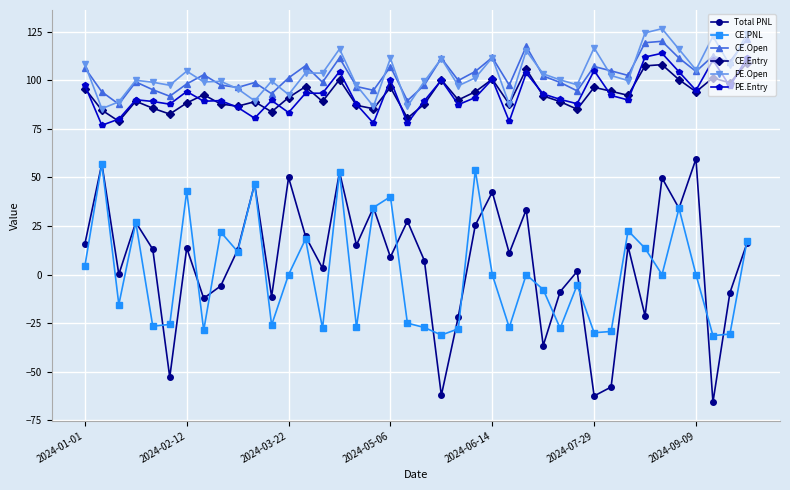

At how many categories does at least one series exceed 51?

40